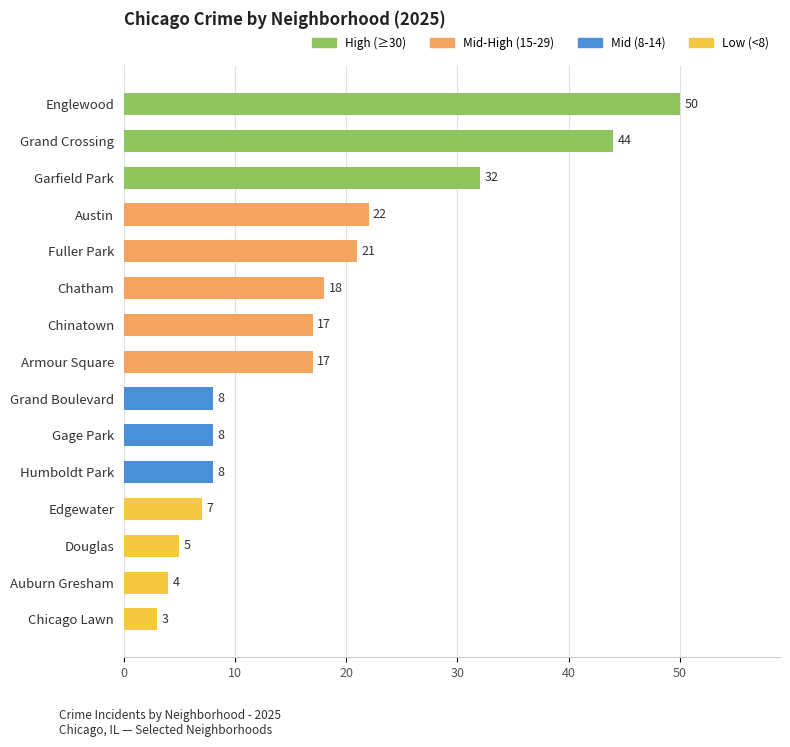

Between Englewood and Garfield Park, which is larger?

Englewood